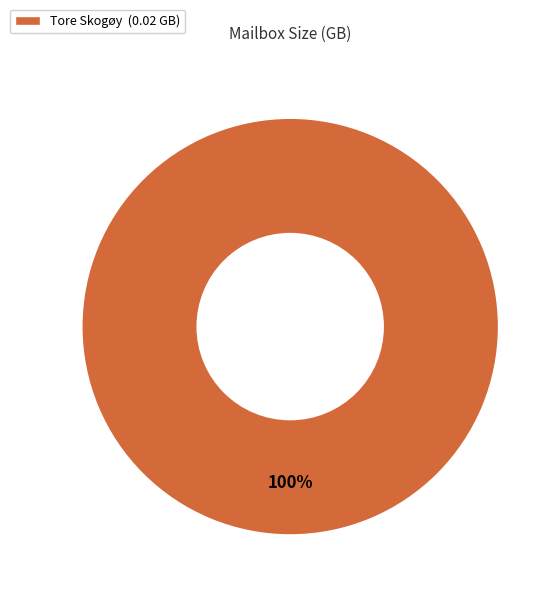

What percentage is the Tore Skogøy (0.02 GB) slice, to the nearest percent?

100%